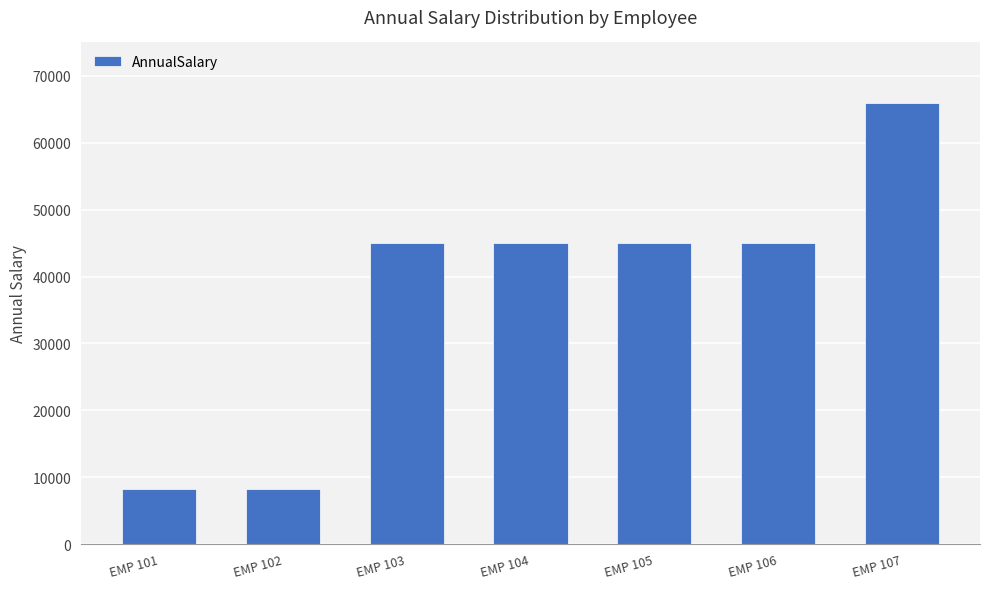

What is the value of the 3rd bar from the left?

45000.5